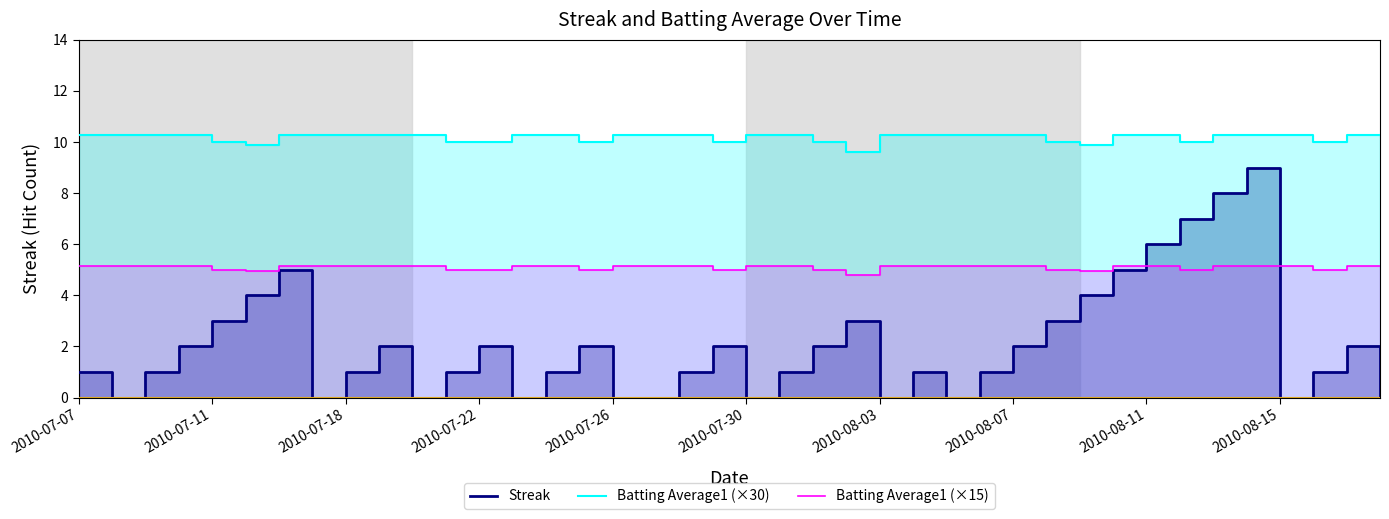

Where is Batting Average1 (×15) nearest to the value 4?

23